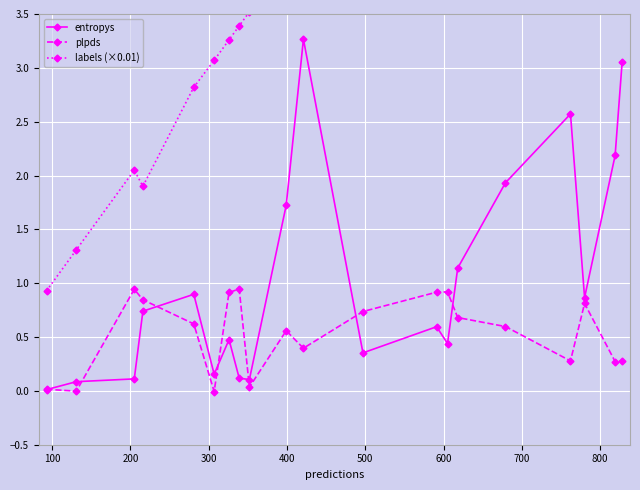

What is the highest value of the entropys series?

3.3